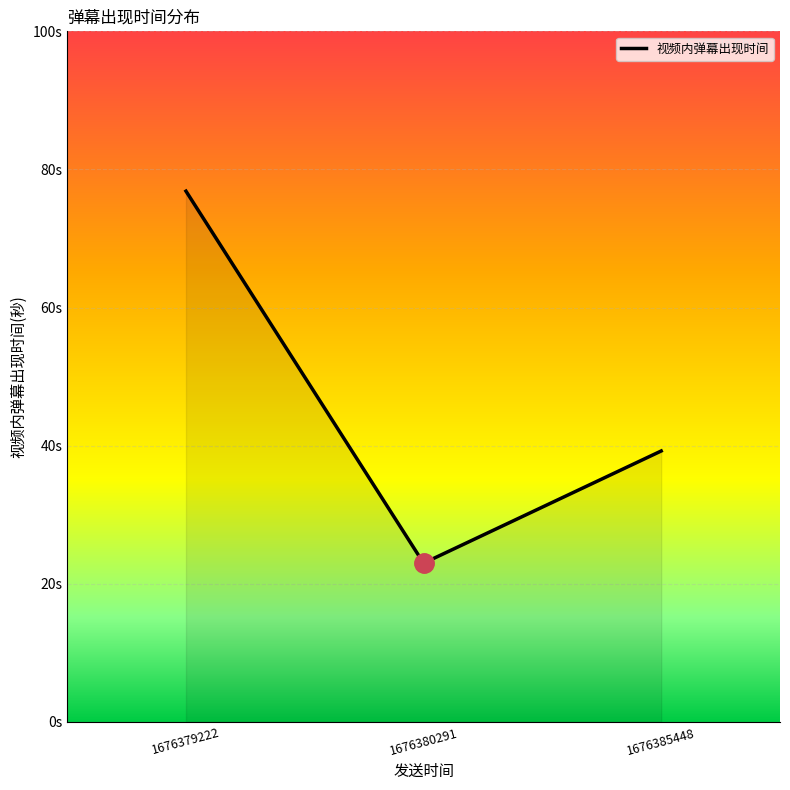

Does the chart have visible grid lines?

Yes